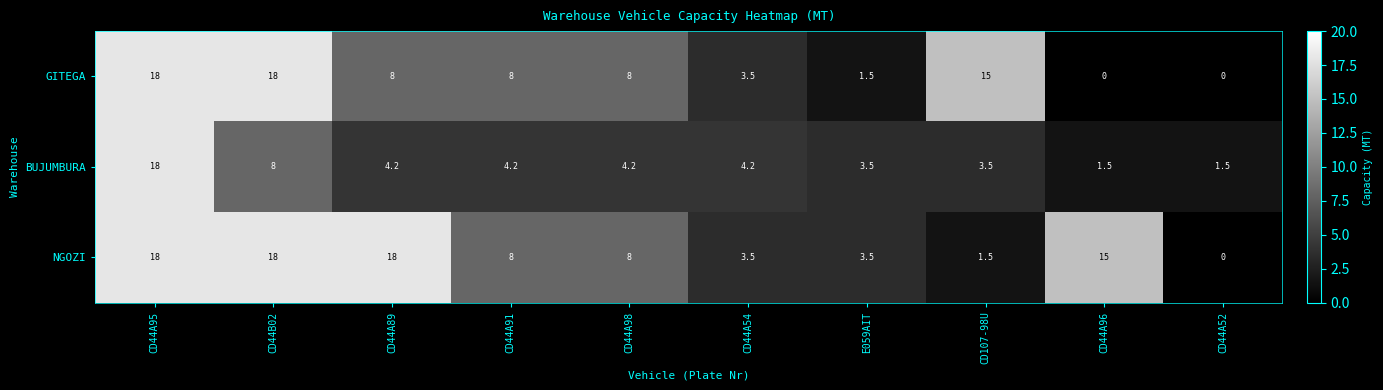

What is the difference between the second highest and minimum values in the BUJUMBURA series?

6.5